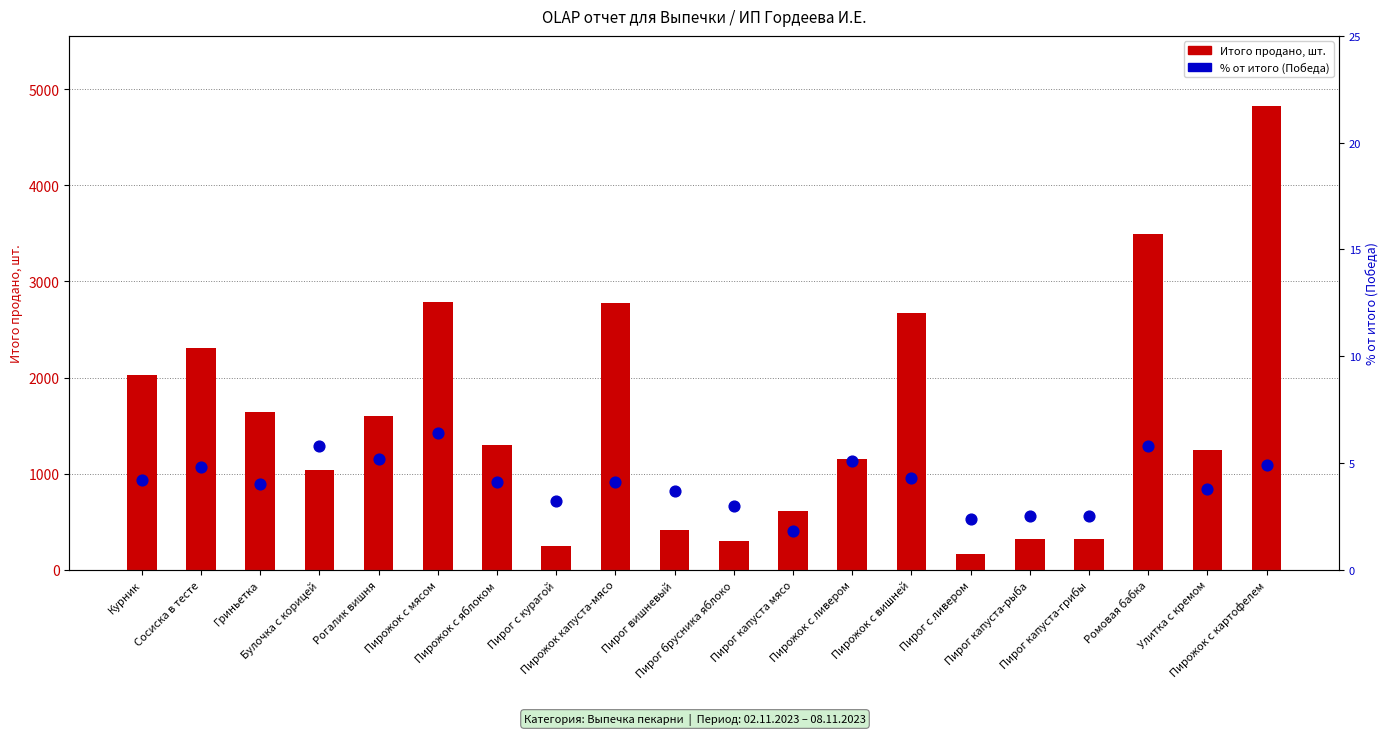

What is the total value across all series at Пирожок с ливером?

1159.1